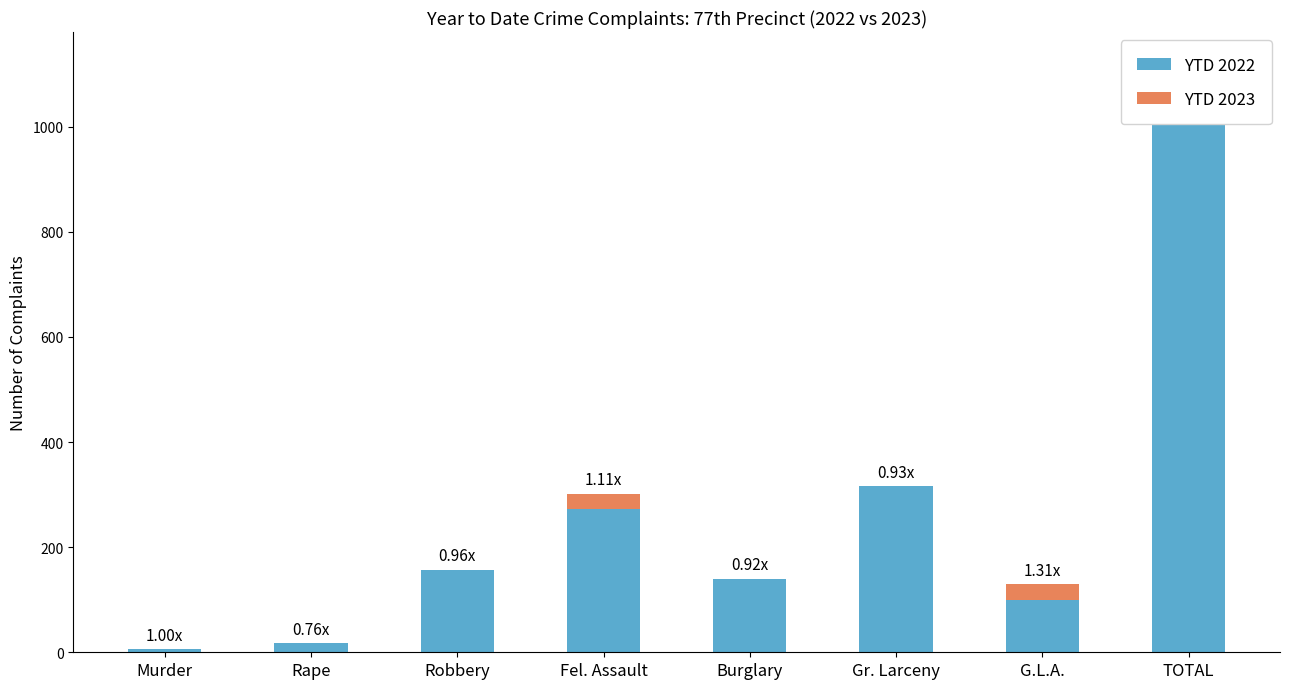

Which category has the lowest value across all series?

Murder